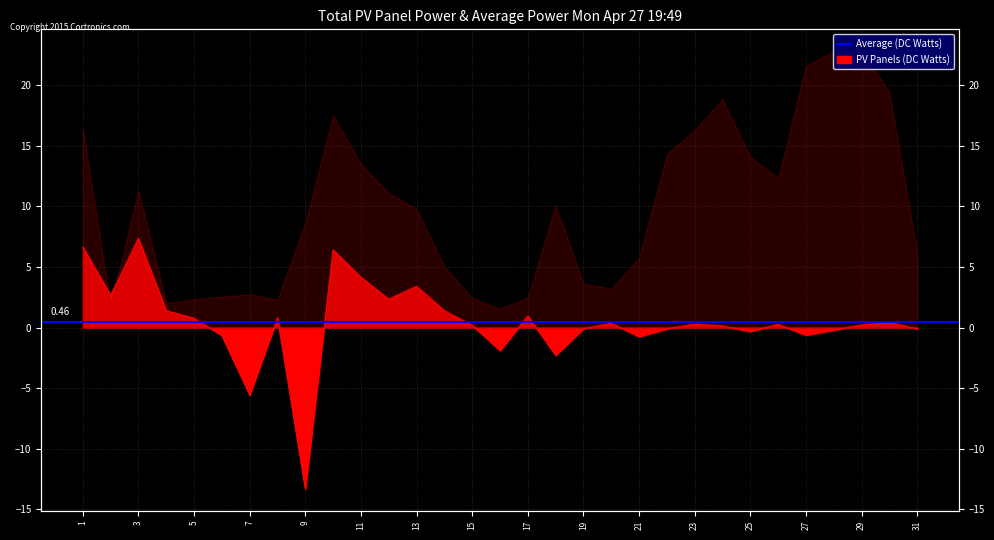

List the labels in order of value, largest first.

3, 1, 10, 11, 13, 2, 12, 4, 14, 17, 8, 5, 30, 20, 23, 26, 29, 15, 24, 19, 22, 31, 28, 25, 27, 6, 21, 16, 18, 7, 9